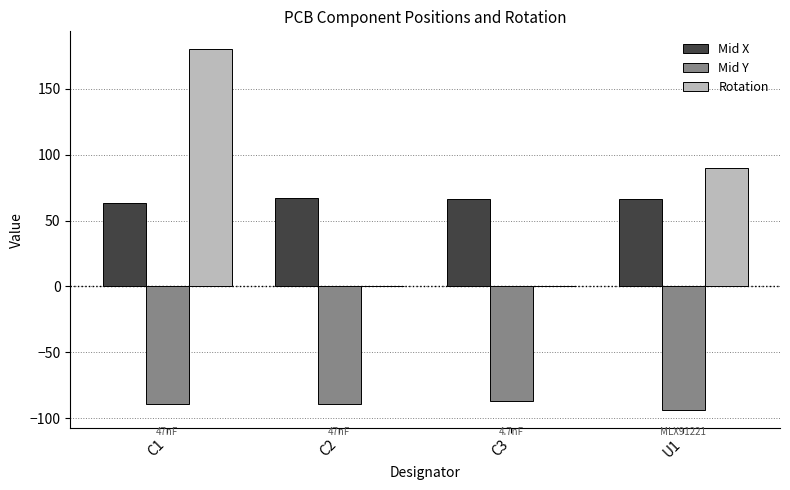

Which category has the highest value in the Rotation series?

C1